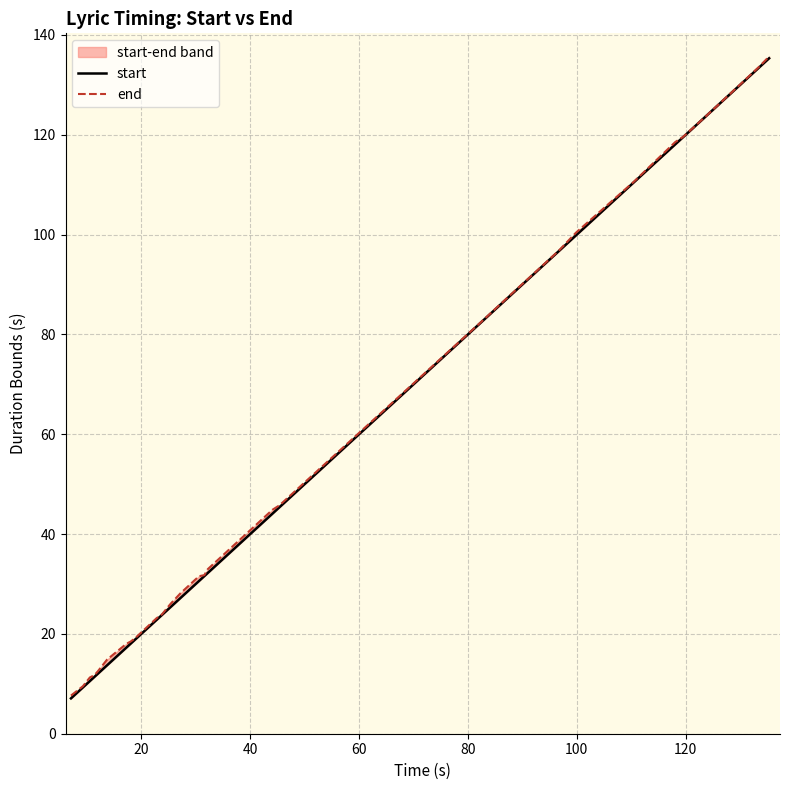

How many data points in end are less than 31?

14